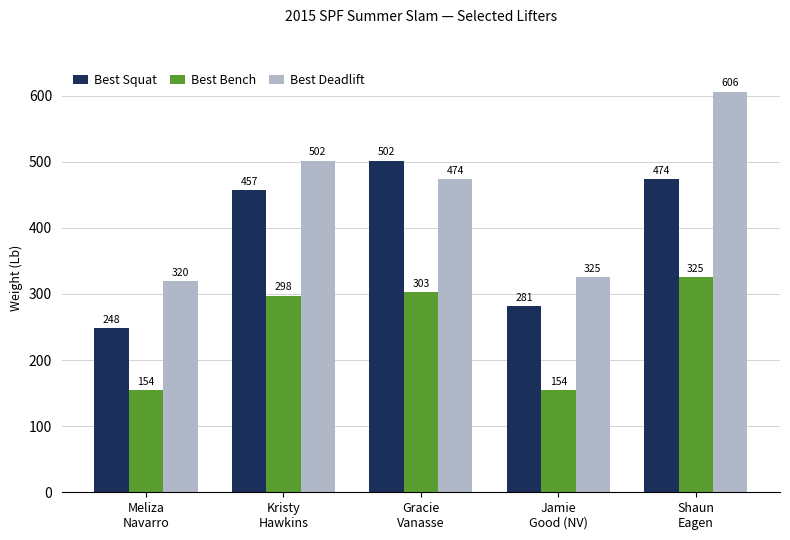

How many groups of bars are there?

5